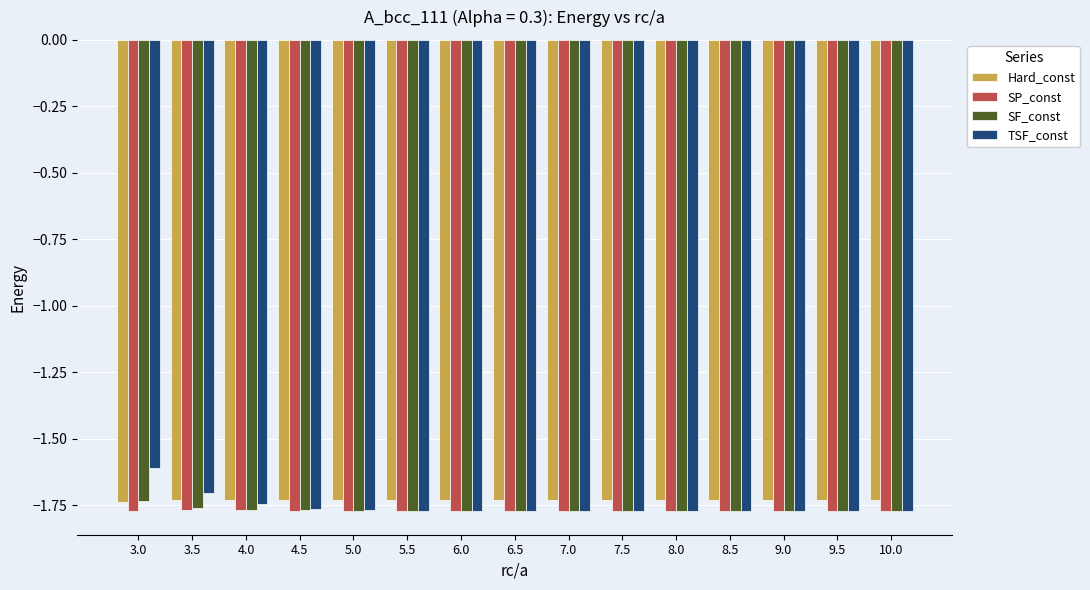

Are the bars grouped side by side (vs. stacked)?

Yes